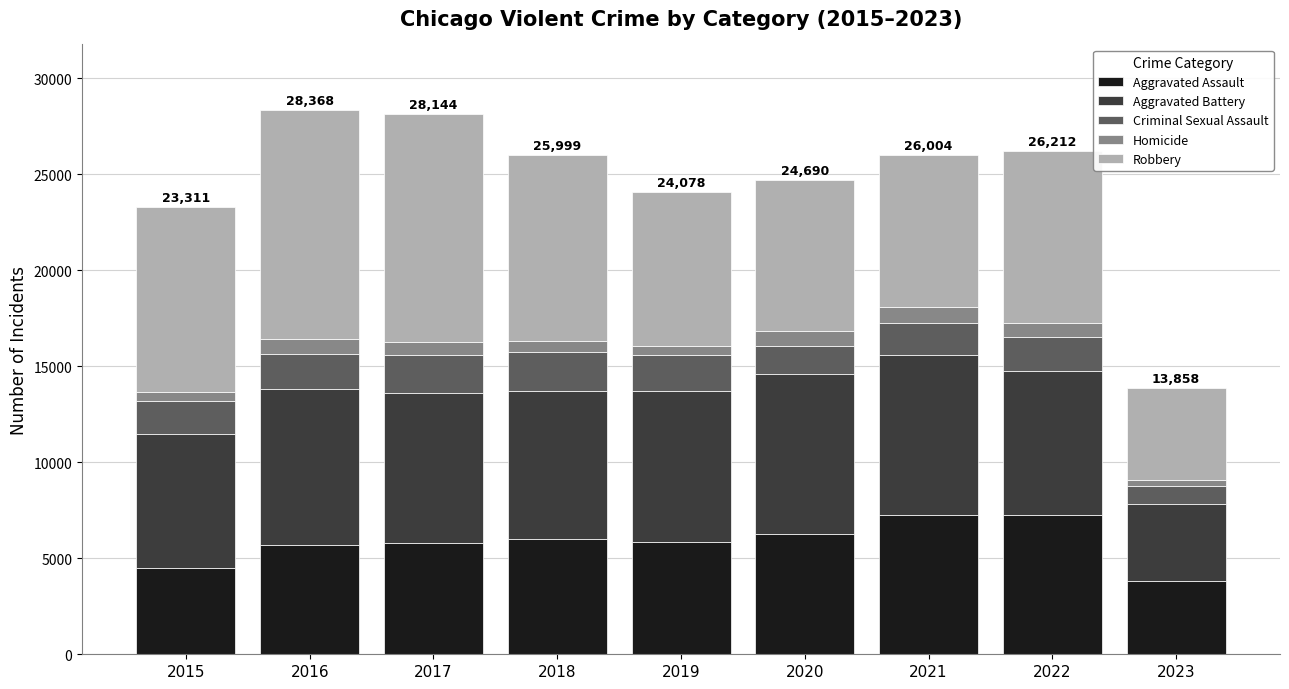

What is the sum of all Aggravated Assault values?

52439